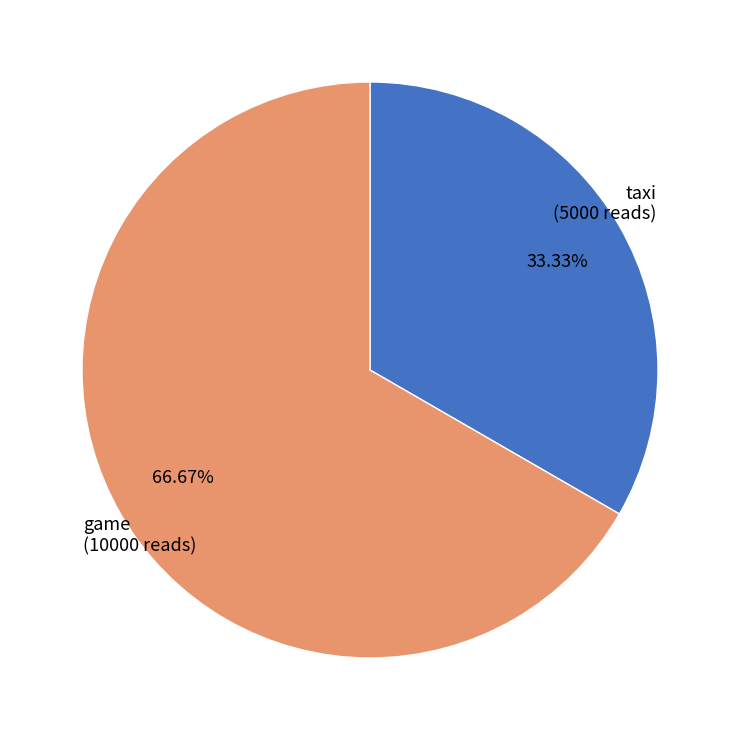

To the nearest percent, what is the difference between the largest and smallest slice percentages?

33%